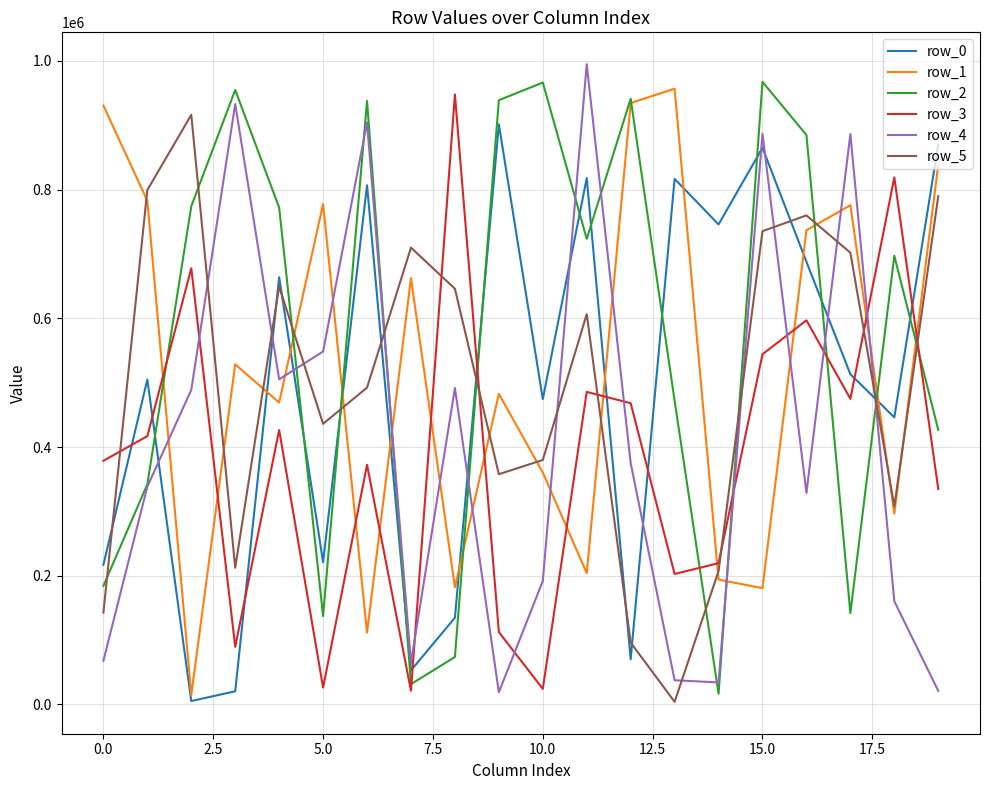

Which series has the largest total across all categories?

row_2